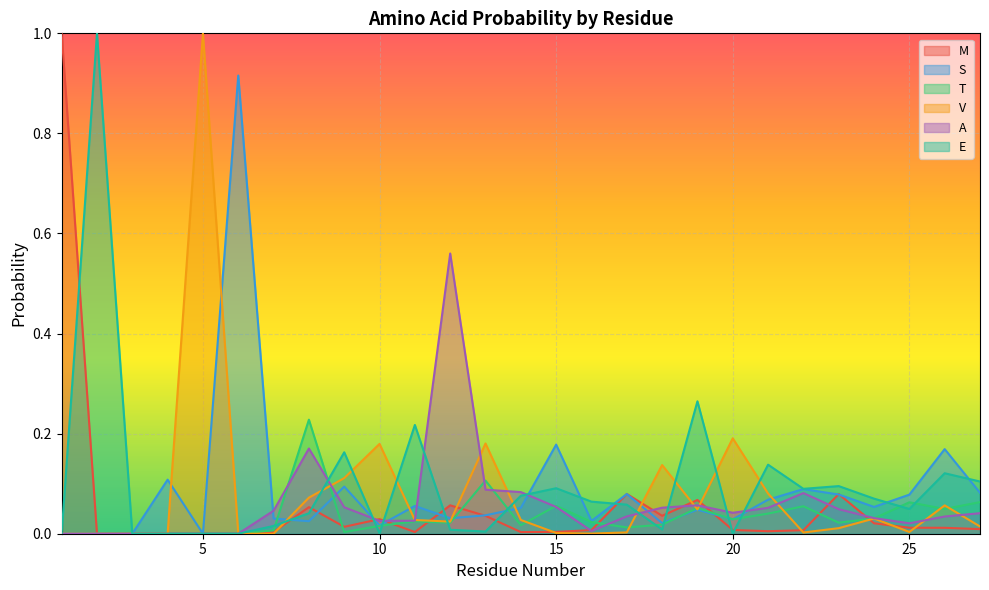

Reading left to right, transcribe all the data shown in this chart.

M: 1=1.0	2=0.0	3=0.0	4=0.0	5=0.0	6=0.0	7=0.0	8=0.1	9=0.0	10=0.0	11=0.0	12=0.1	13=0.0	14=0.0	15=0.0	16=0.0	17=0.1	18=0.0	19=0.1	20=0.0	21=0.0	22=0.0	23=0.1	24=0.0	25=0.0	26=0.0	27=0.0
S: 1=0.0	2=0.0	3=0.0	4=0.1	5=0.0	6=0.9	7=0.0	8=0.0	9=0.1	10=0.0	11=0.1	12=0.0	13=0.0	14=0.1	15=0.2	16=0.0	17=0.1	18=0.0	19=0.0	20=0.0	21=0.1	22=0.1	23=0.1	24=0.1	25=0.1	26=0.2	27=0.1
T: 1=0.0	2=0.0	3=0.0	4=0.0	5=0.0	6=0.0	7=0.0	8=0.2	9=0.0	10=0.0	11=0.0	12=0.0	13=0.1	14=0.0	15=0.1	16=0.0	17=0.0	18=0.0	19=0.1	20=0.0	21=0.0	22=0.1	23=0.0	24=0.0	25=0.1	26=0.0	27=0.1
V: 1=0.0	2=0.0	3=0.0	4=0.0	5=1.0	6=0.0	7=0.0	8=0.1	9=0.1	10=0.2	11=0.0	12=0.0	13=0.2	14=0.0	15=0.0	16=0.0	17=0.0	18=0.1	19=0.0	20=0.2	21=0.1	22=0.0	23=0.0	24=0.0	25=0.0	26=0.1	27=0.0
A: 1=0.0	2=0.0	3=0.0	4=0.0	5=0.0	6=0.0	7=0.0	8=0.2	9=0.1	10=0.0	11=0.0	12=0.6	13=0.1	14=0.1	15=0.1	16=0.0	17=0.0	18=0.1	19=0.1	20=0.0	21=0.1	22=0.1	23=0.0	24=0.0	25=0.0	26=0.0	27=0.0
E: 1=0.0	2=1.0	3=0.0	4=0.0	5=0.0	6=0.0	7=0.0	8=0.0	9=0.2	10=0.0	11=0.2	12=0.0	13=0.0	14=0.1	15=0.1	16=0.1	17=0.1	18=0.0	19=0.3	20=0.0	21=0.1	22=0.1	23=0.1	24=0.1	25=0.0	26=0.1	27=0.1